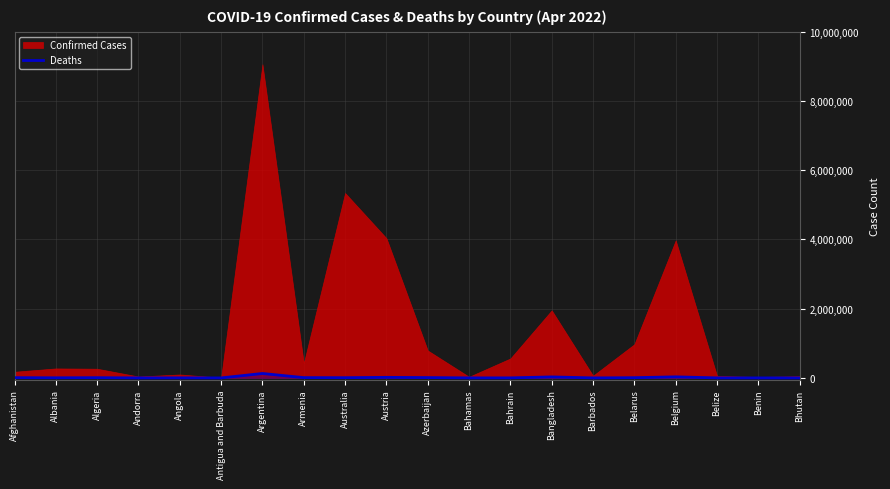

At which category does the chart reach its minimum across all series?

Bhutan